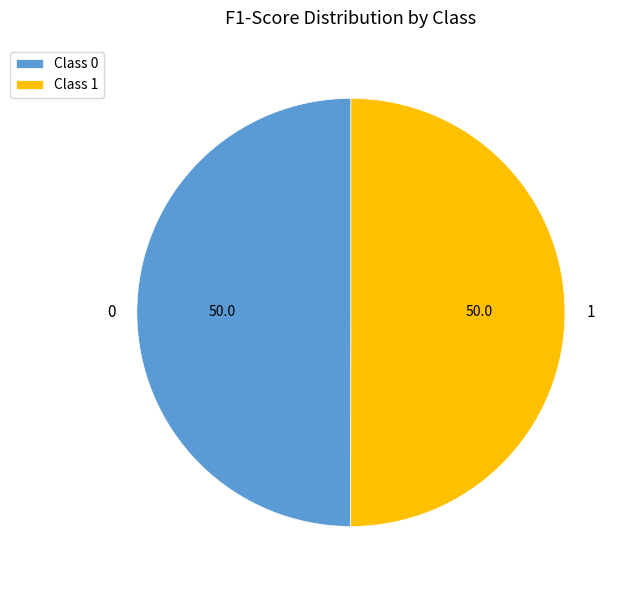

The 0 slice represents 35% of the pie. True or false?

False